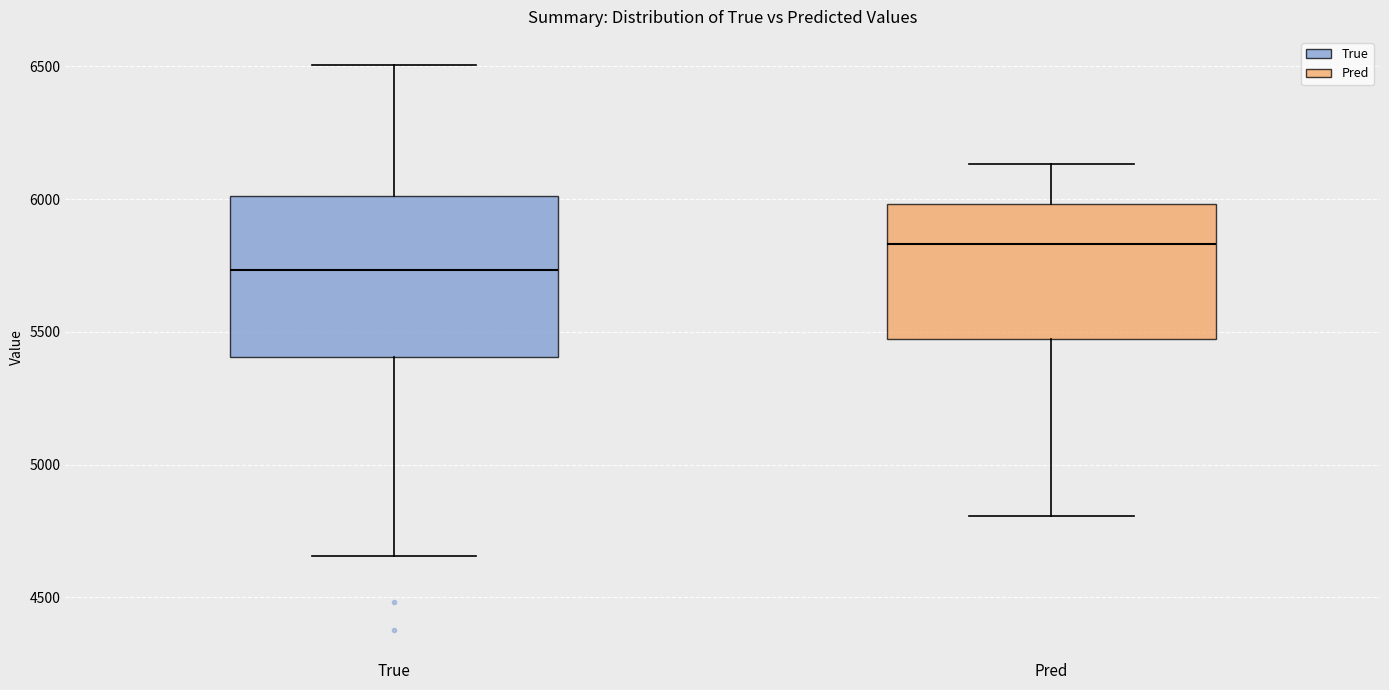

Reading left to right, read every box against the y-axis: the position of its median line, the range the box covers, and the ends of its whiskers. The values are not printed on the chart, so give them approximately, as read against the axis.

True: median 5750, box 5400 to 6000, whiskers 4650 to 6500
Pred: median 5850, box 5450 to 6000, whiskers 4800 to 6150